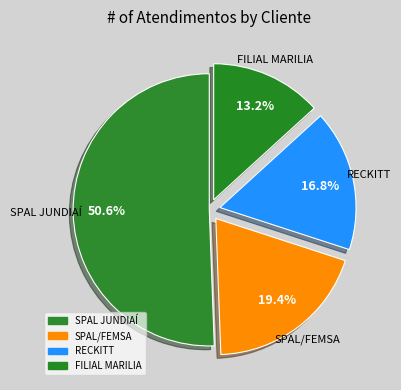

Which category has the smallest portion of the pie?

FILIAL MARILIA